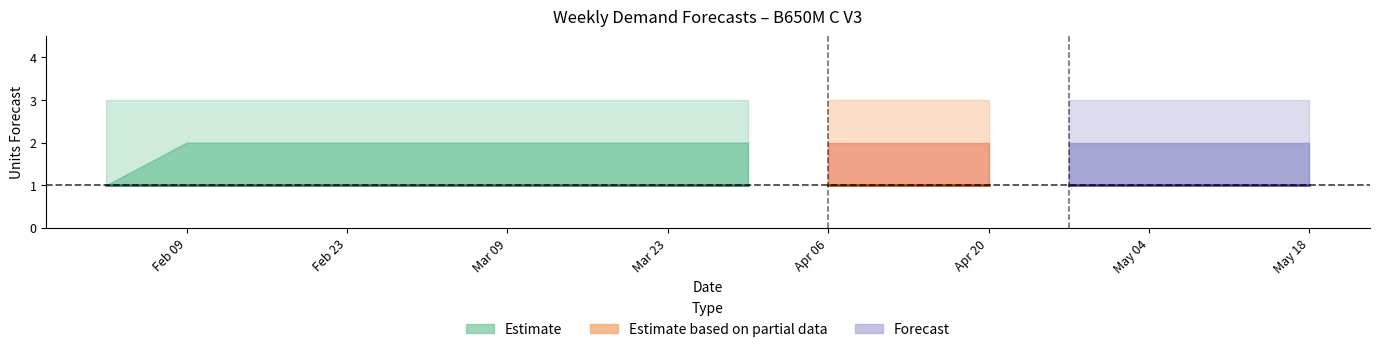

What is the smallest value displayed?

1